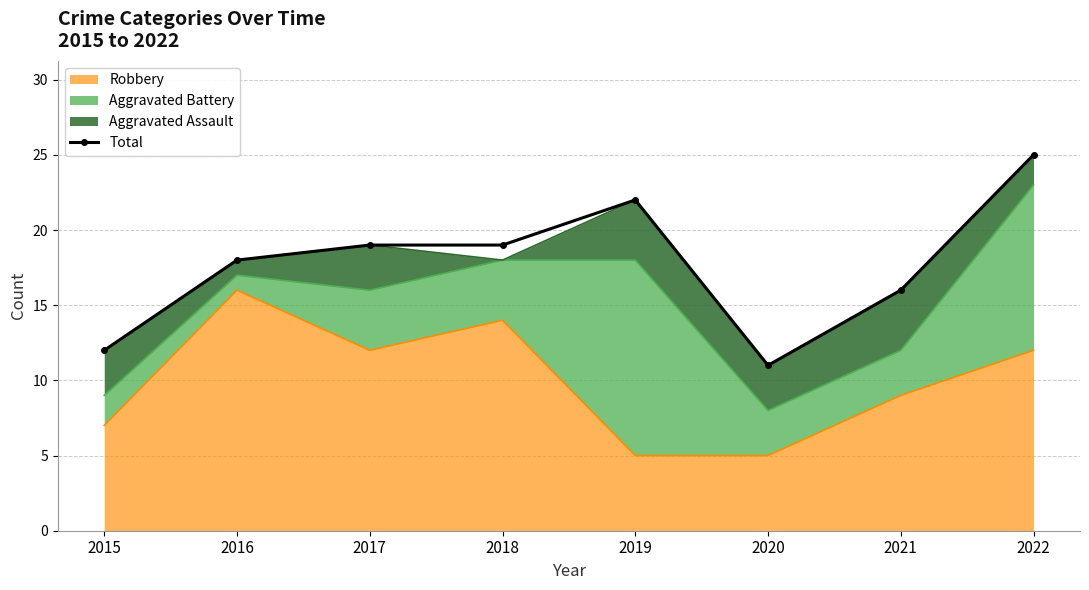

Reading left to right, extract all data points from this chart.

2015=12	2016=18	2017=19	2018=19	2019=22	2020=11	2021=16	2022=25